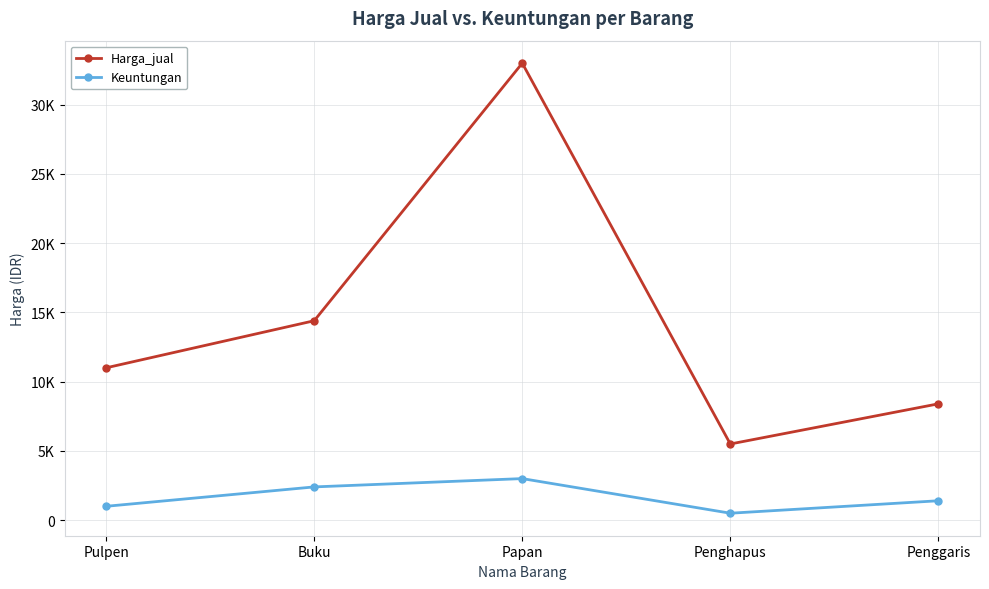

Does the chart have visible grid lines?

Yes